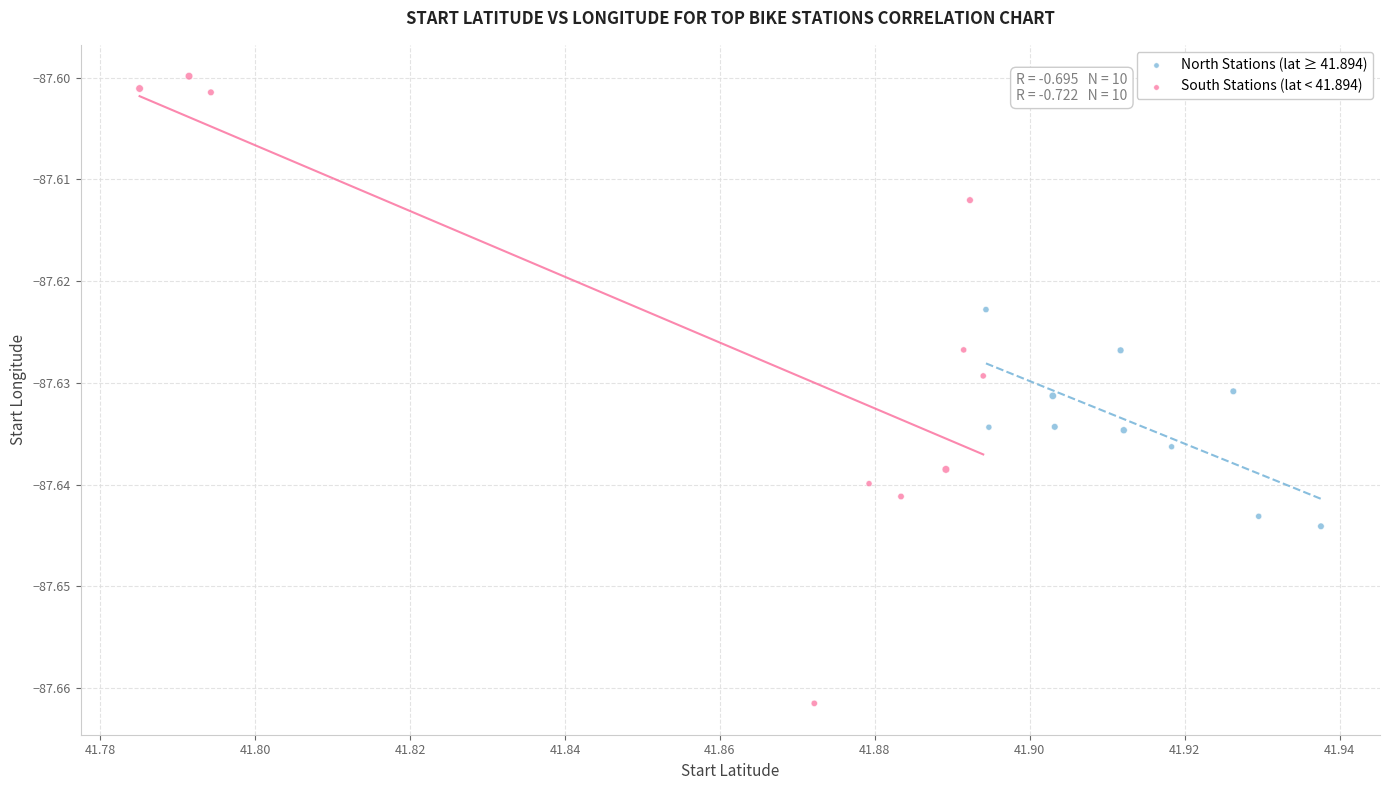

Which series has the widest spread of Y values?

South Stations (lat < 41.894)